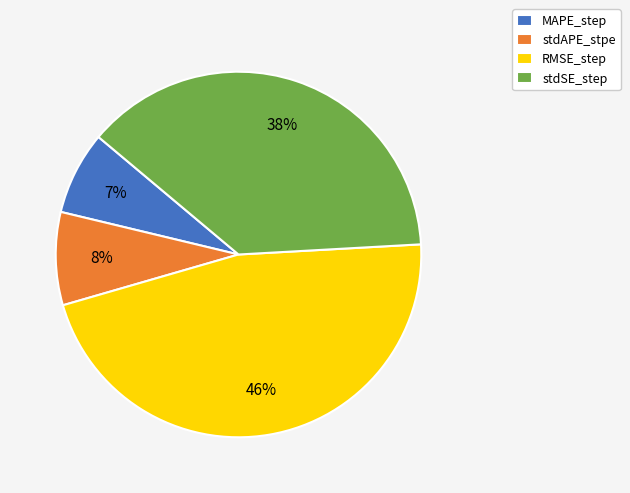

To the nearest percent, what portion does stdSE_step represent?

38%